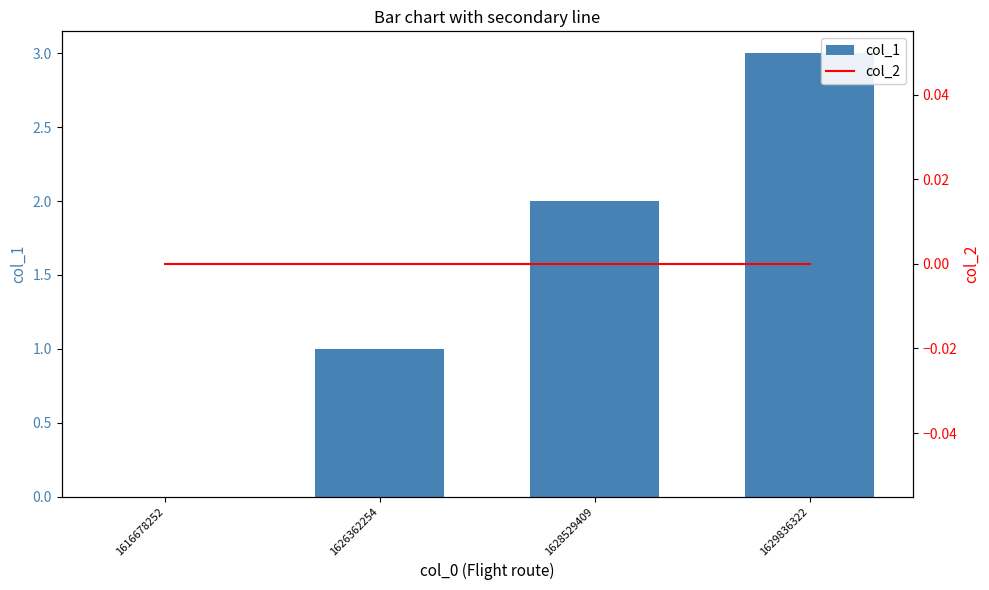

Which series changed the most between 1616678252 and 1629836322?

col_1